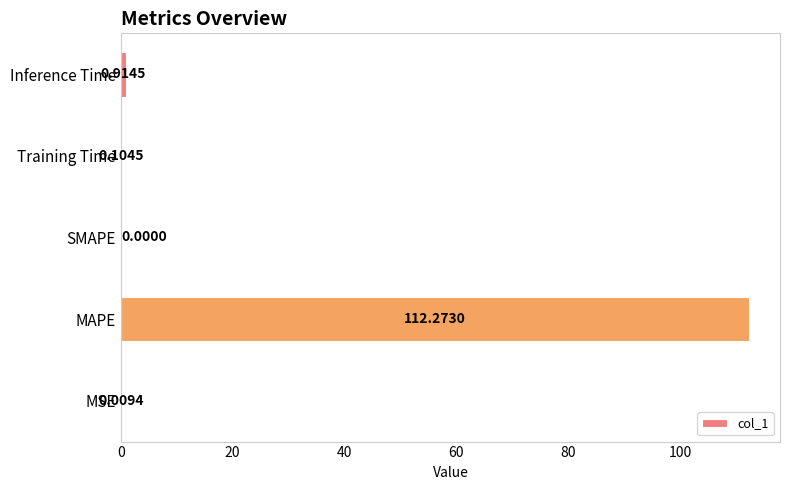

What is the maximum value shown in the chart?

112.3